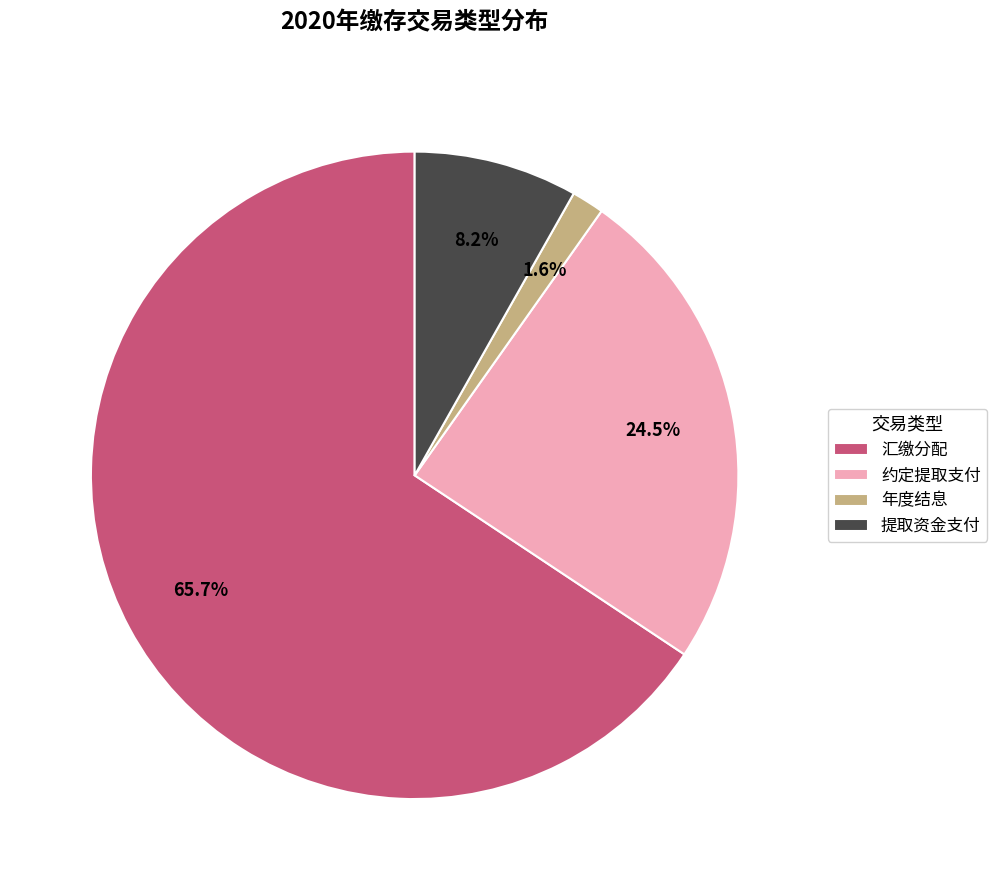

How much of the chart is everything except 提取资金支付?

91.8%